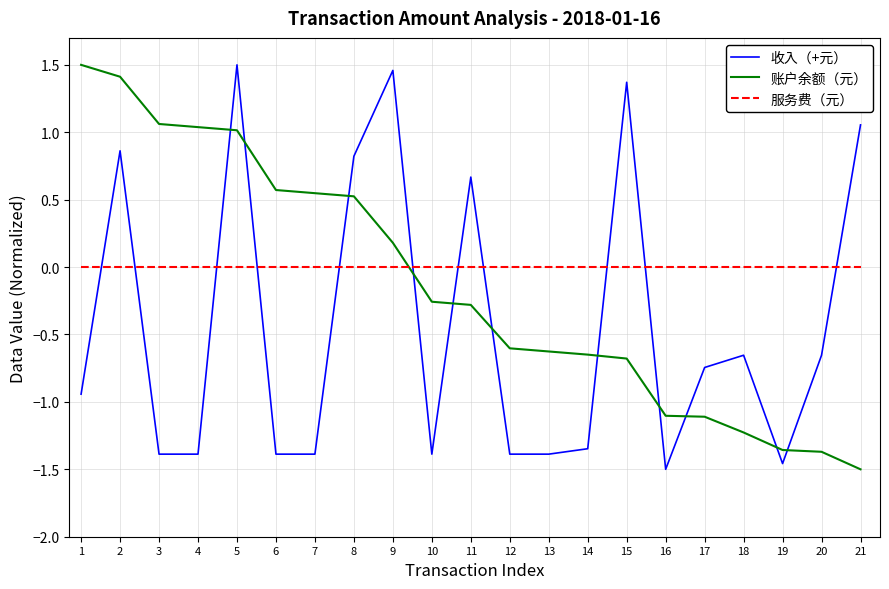

The value of 服务费（元） at 11 is 0.0. True or false?

True